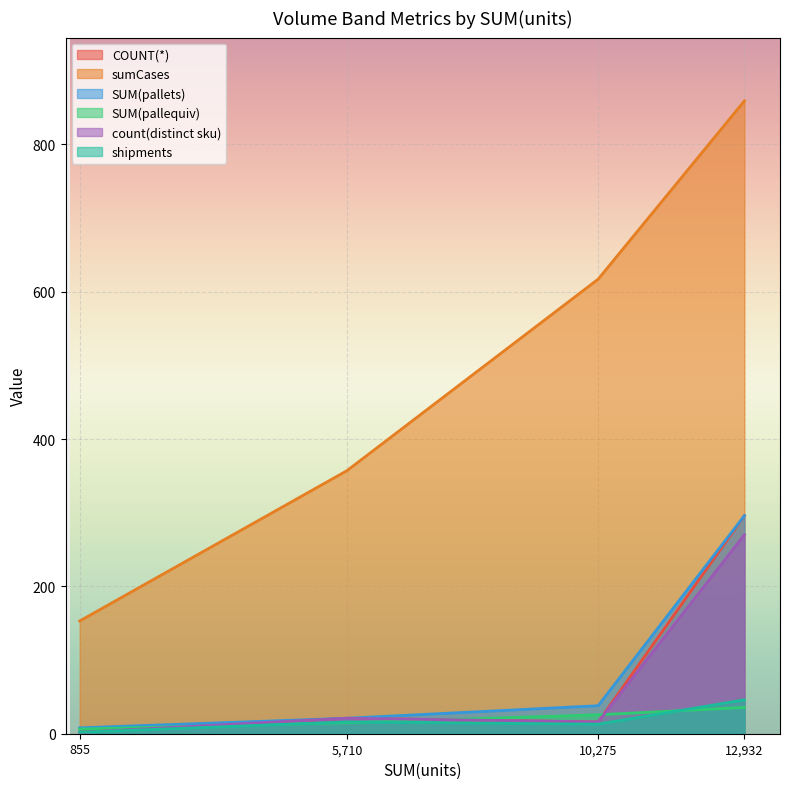

Which category has the lowest value in the count(distinct sku) series?

855